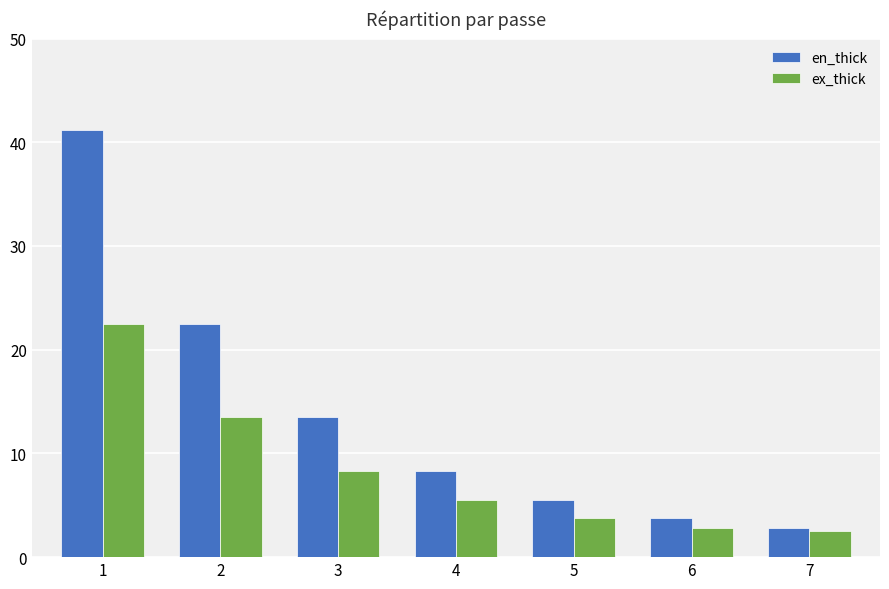

What is the average value of the en_thick series?

13.9